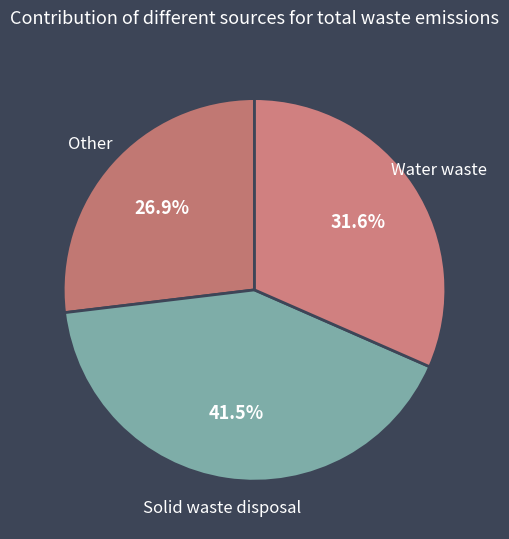

How many slices are in this pie chart?

3